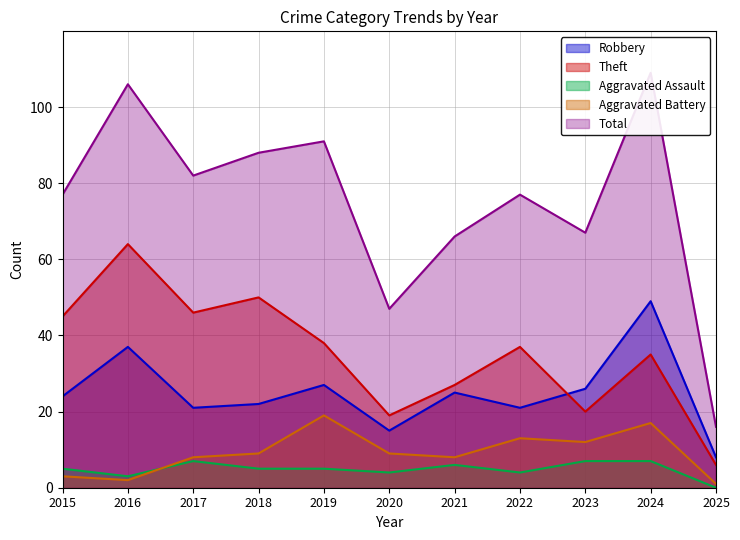

How many values in the Robbery series are below 24?

5